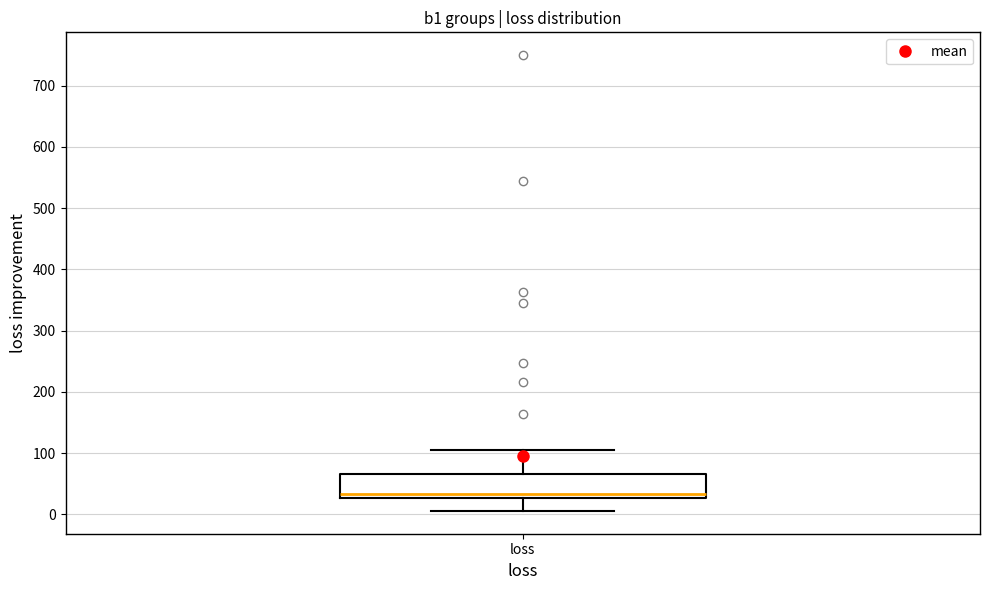

Where does the lower whisker of the box for loss end on the y-axis? The values are not printed on the chart, so give them approximately, as read against the axis.

10